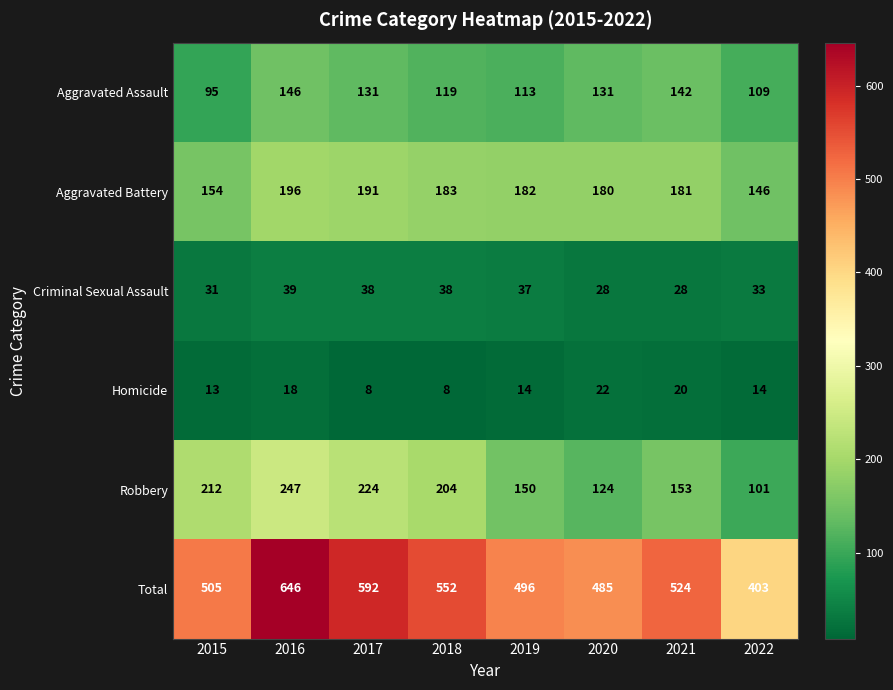

Which series has the largest total across all categories?

Total